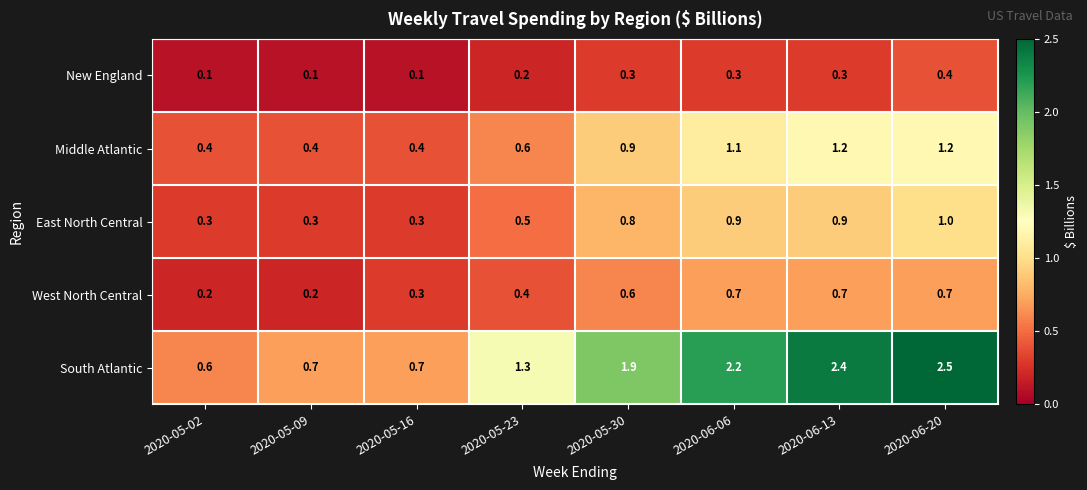

At 2020-05-09, list the series in order from largest to smallest.

South Atlantic, Middle Atlantic, East North Central, West North Central, New England